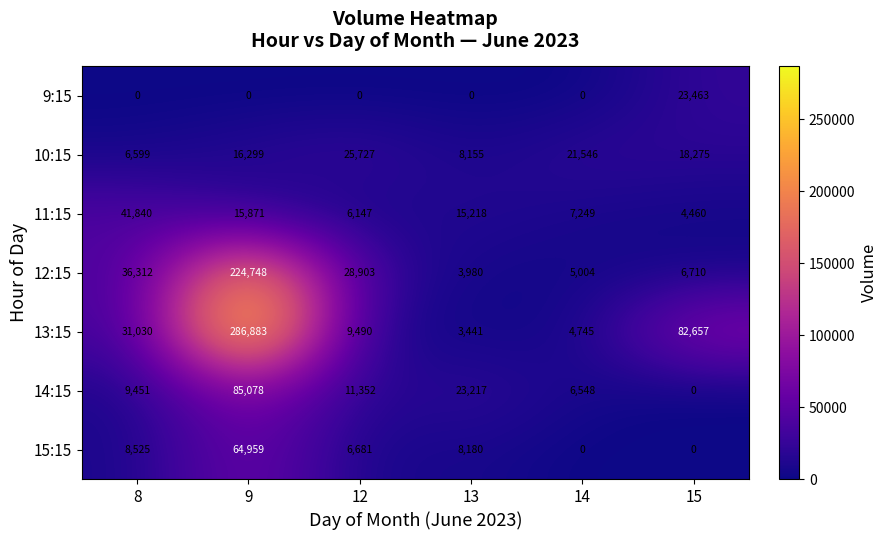

What is the maximum value for 13:15?

286883